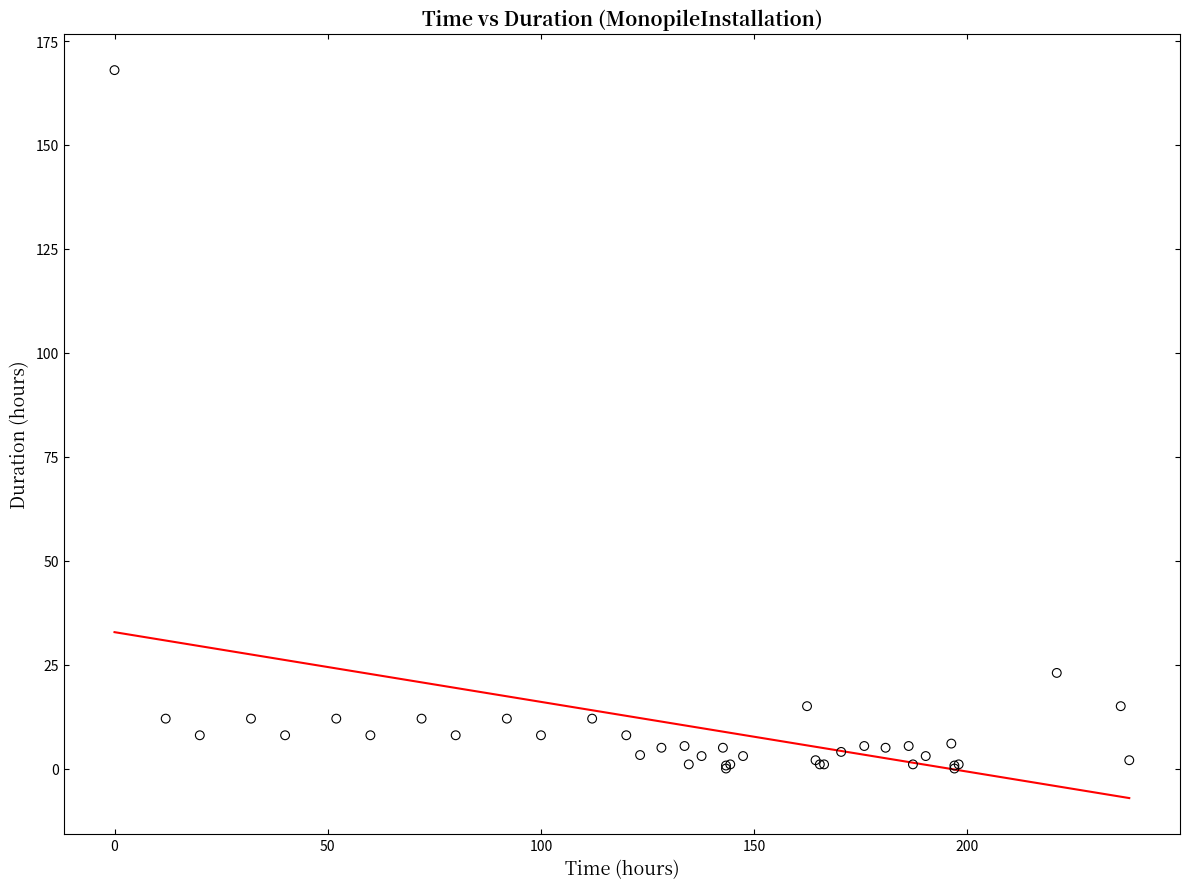

What Y value in the scatter plot is closest to 84?

23.0